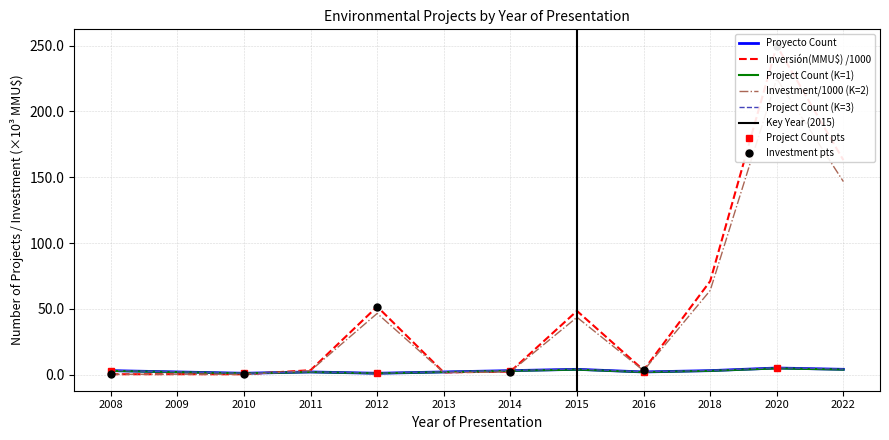

Does the chart have visible grid lines?

Yes